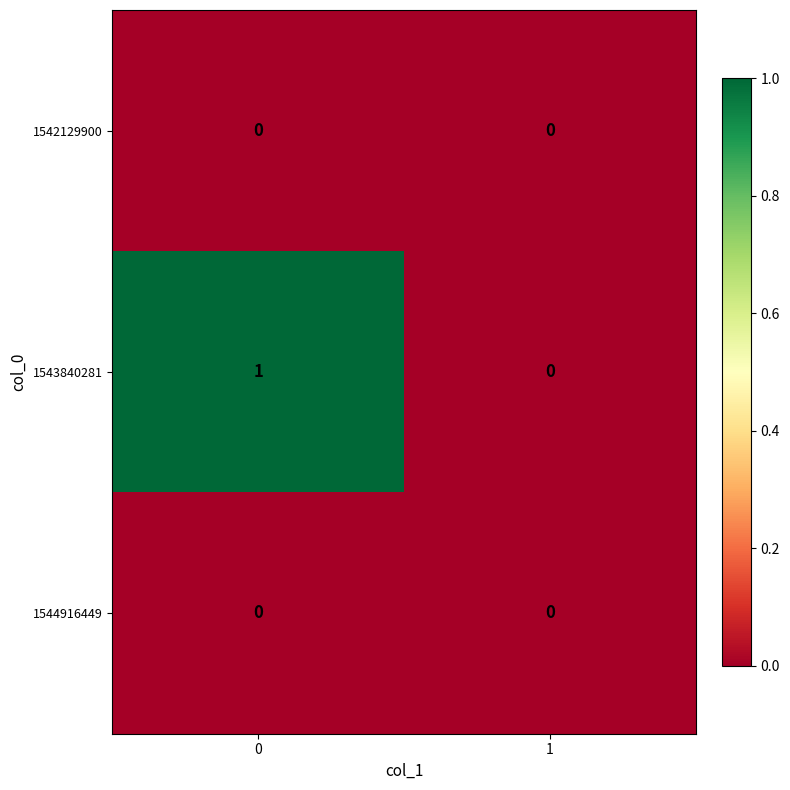

Between 1 and 0, which is larger?

1